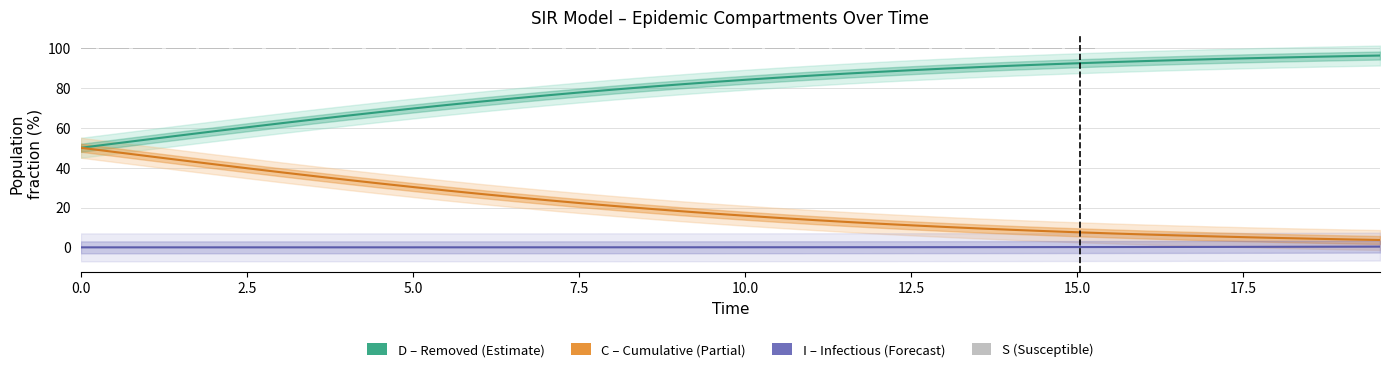

What is the difference between the second highest and minimum values in the I (Infectious) series?

0.3